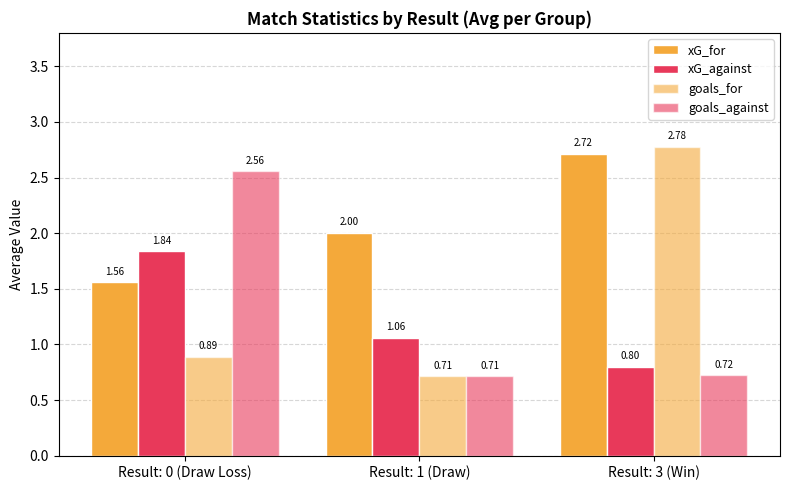

Is it true that goals_against equals 1.6 at Result: 0 (Draw Loss)?

False